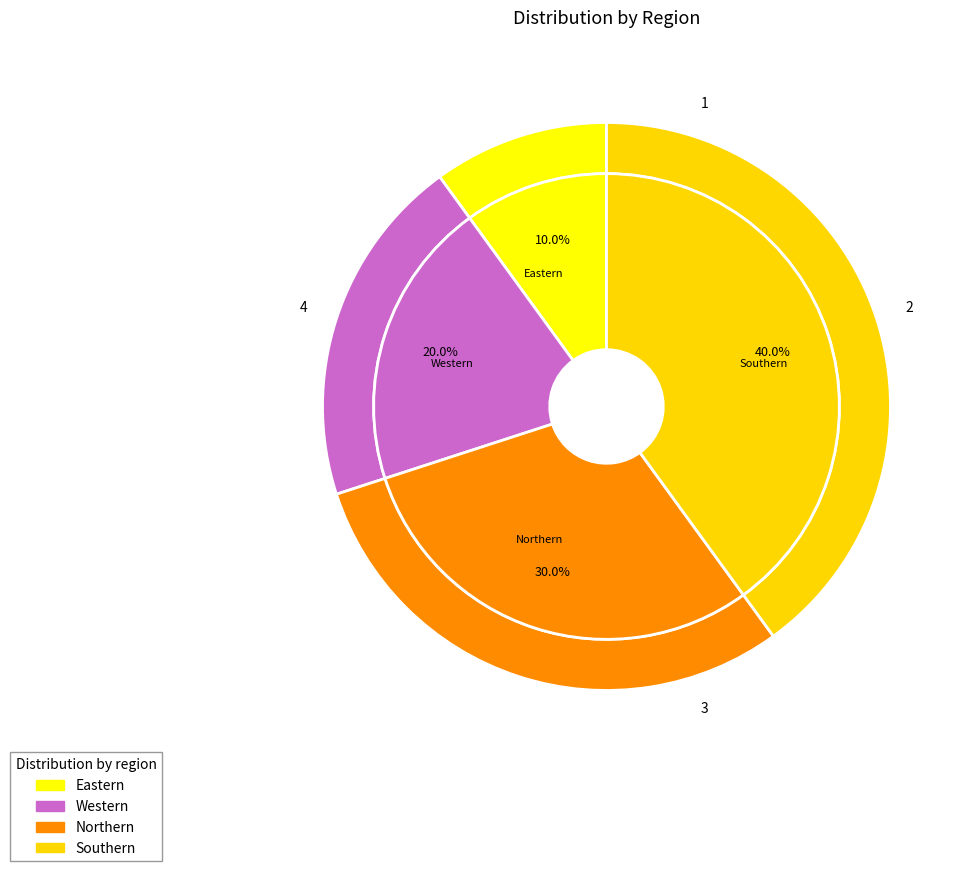

What percentage is the Western slice, to the nearest percent?

20%